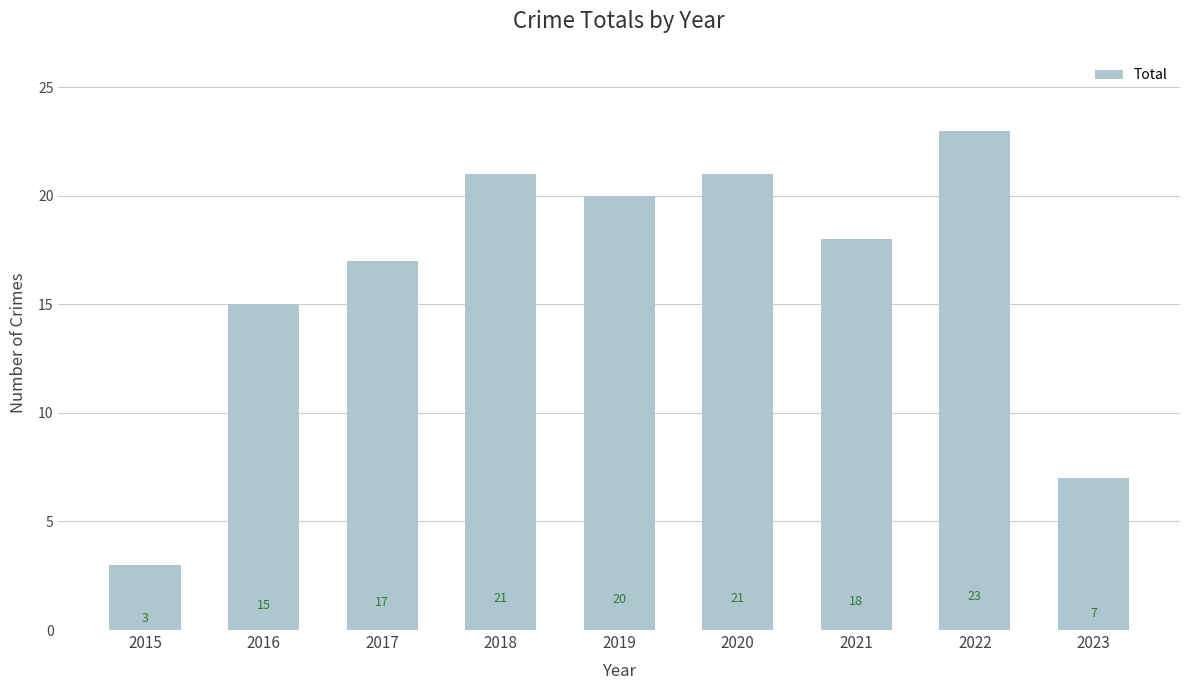

How many bars are there in total?

9